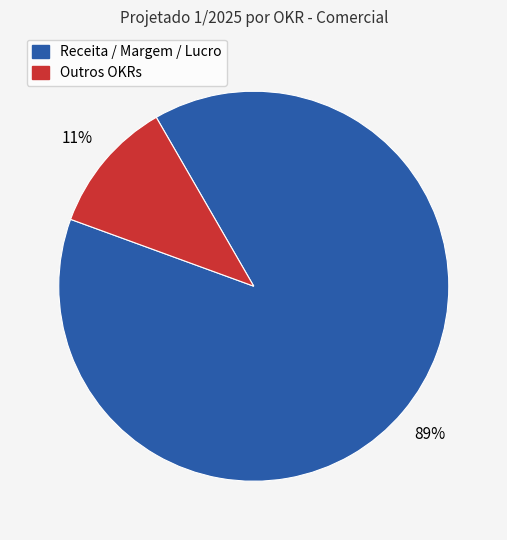

To the nearest percent, what is the difference between the largest and smallest slice percentages?

78%